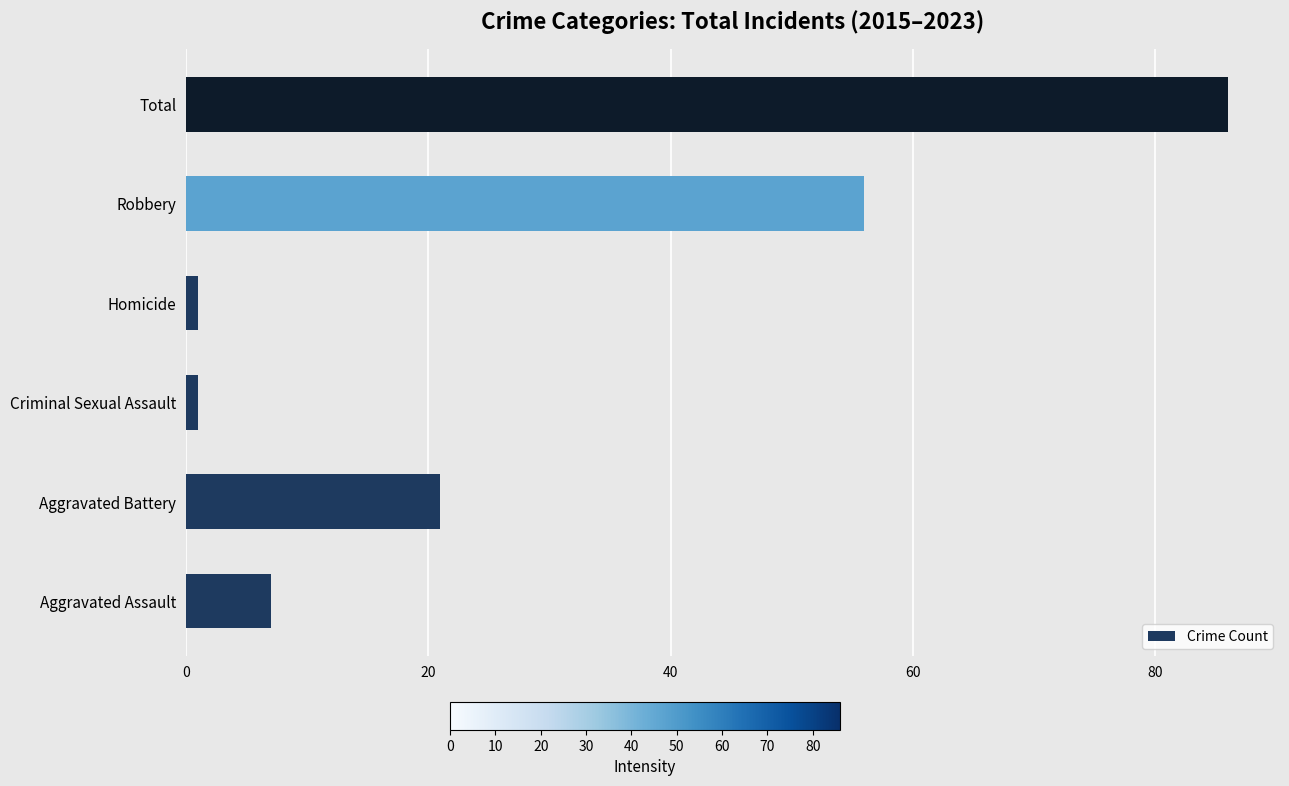

At which label is the value closest to 43?

Robbery